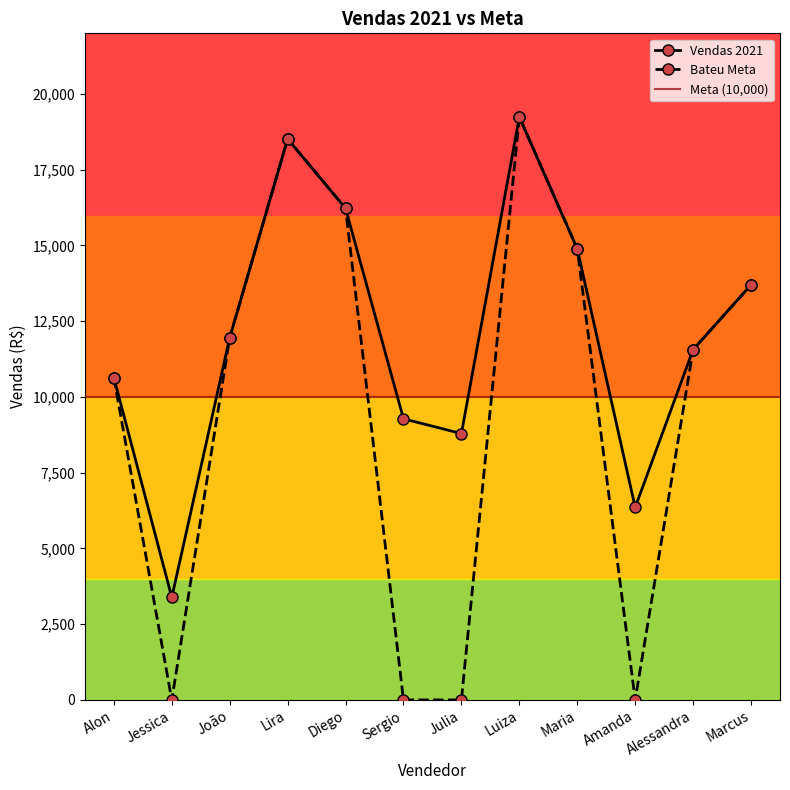

What is the value of the Bateu Meta point at the 3rd from the left?

11954